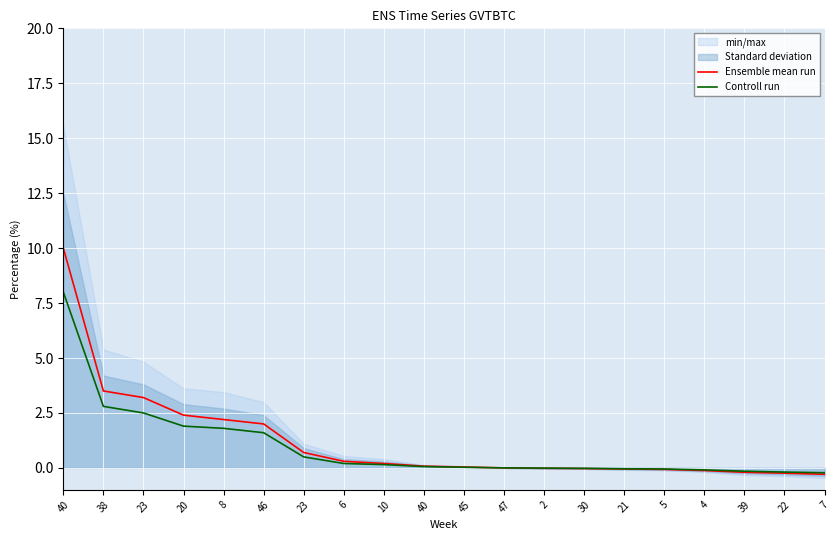

The value of Ensemble mean run at 22 is -0.2. True or false?

True